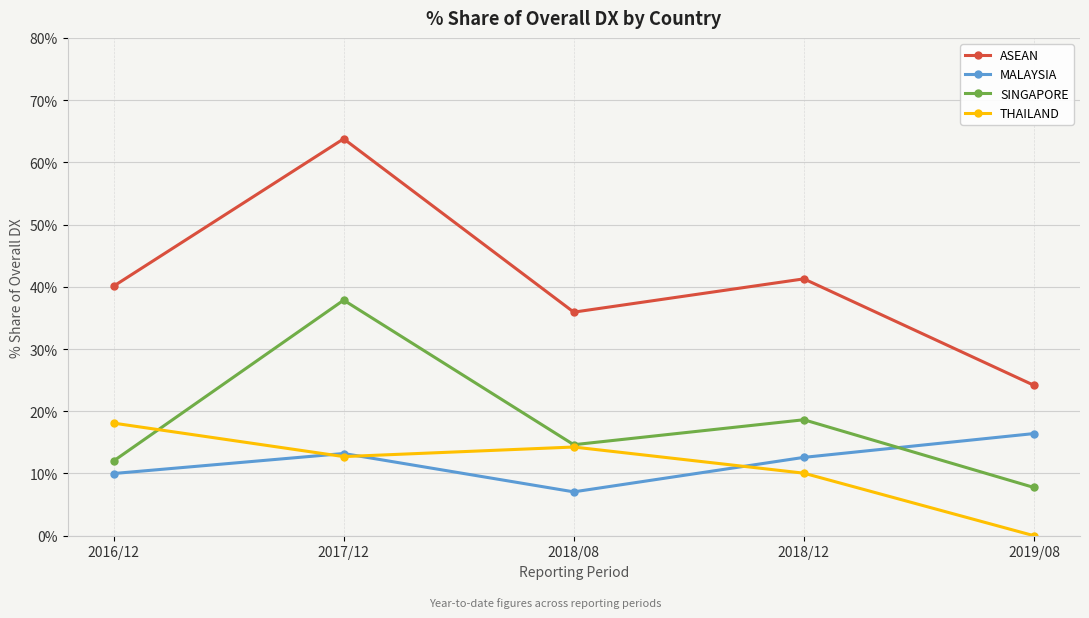

What is the value of the SINGAPORE point at the 1st from the left?

12.0